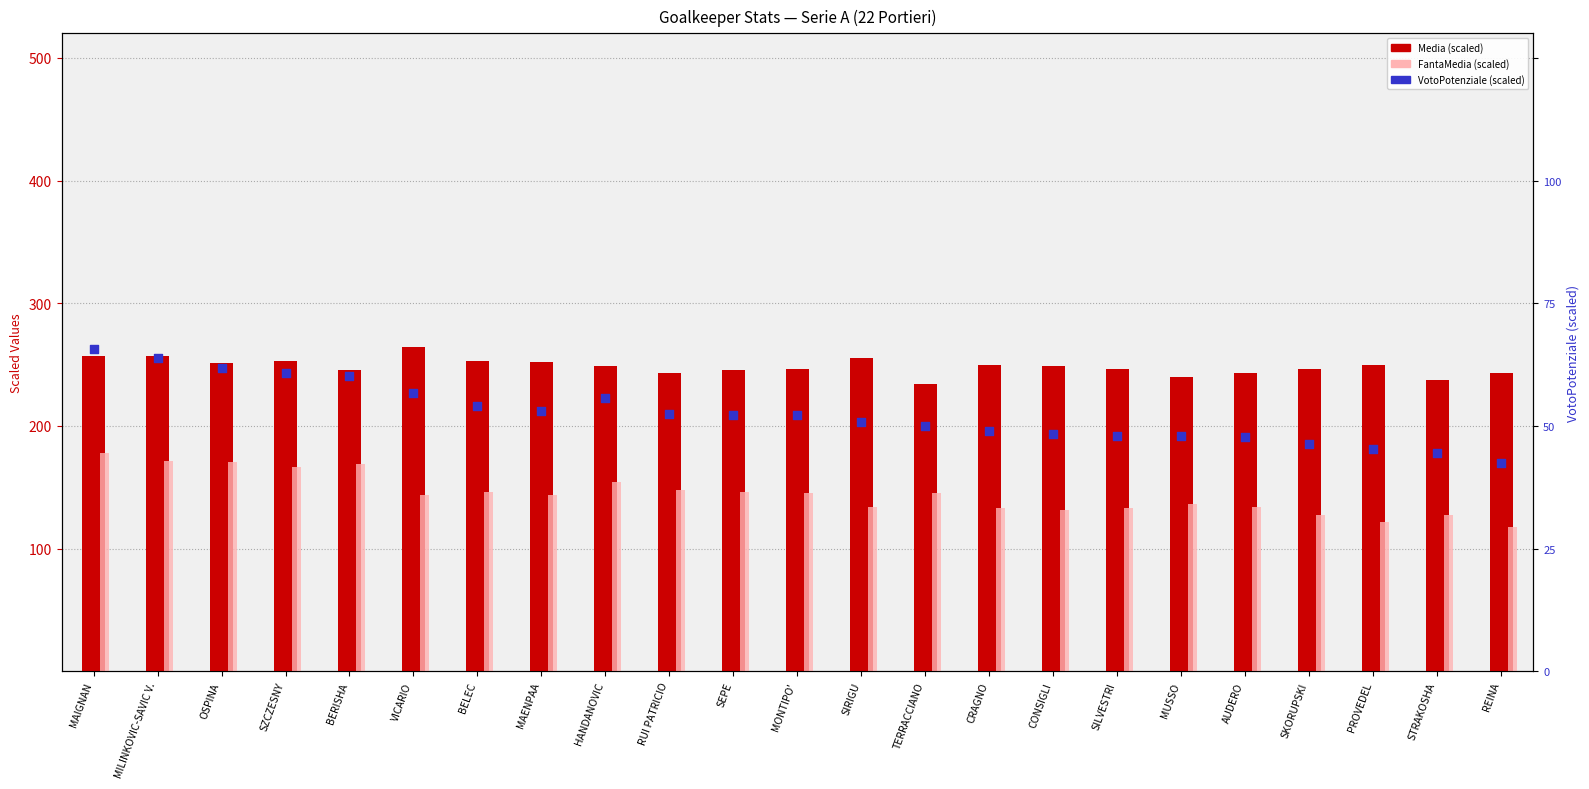

Which series reaches the minimum Y coordinate?

FantaMedia (scaled)